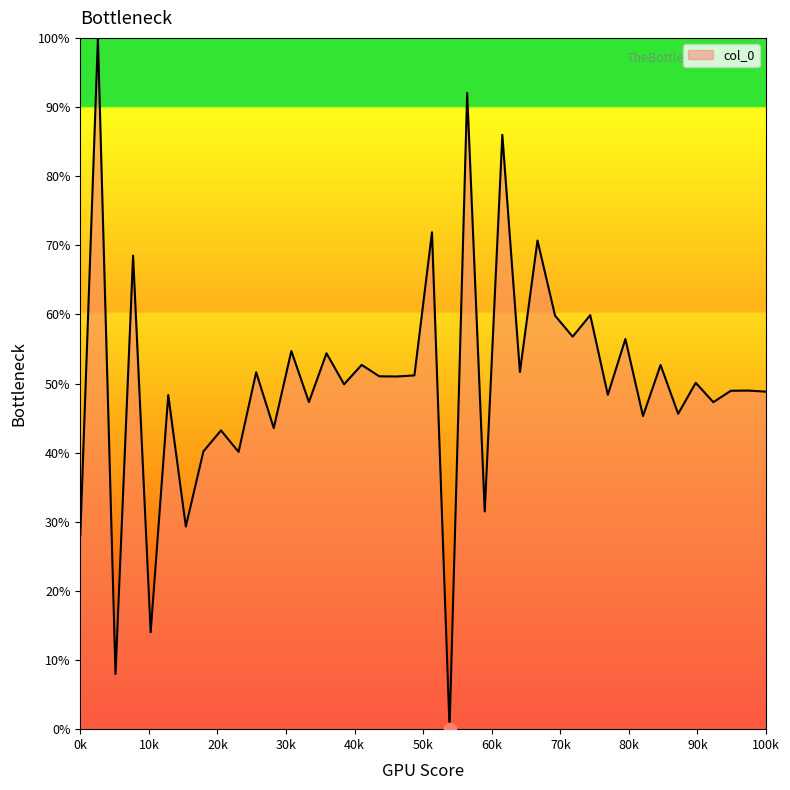

What is the maximum value shown in the chart?

100.0